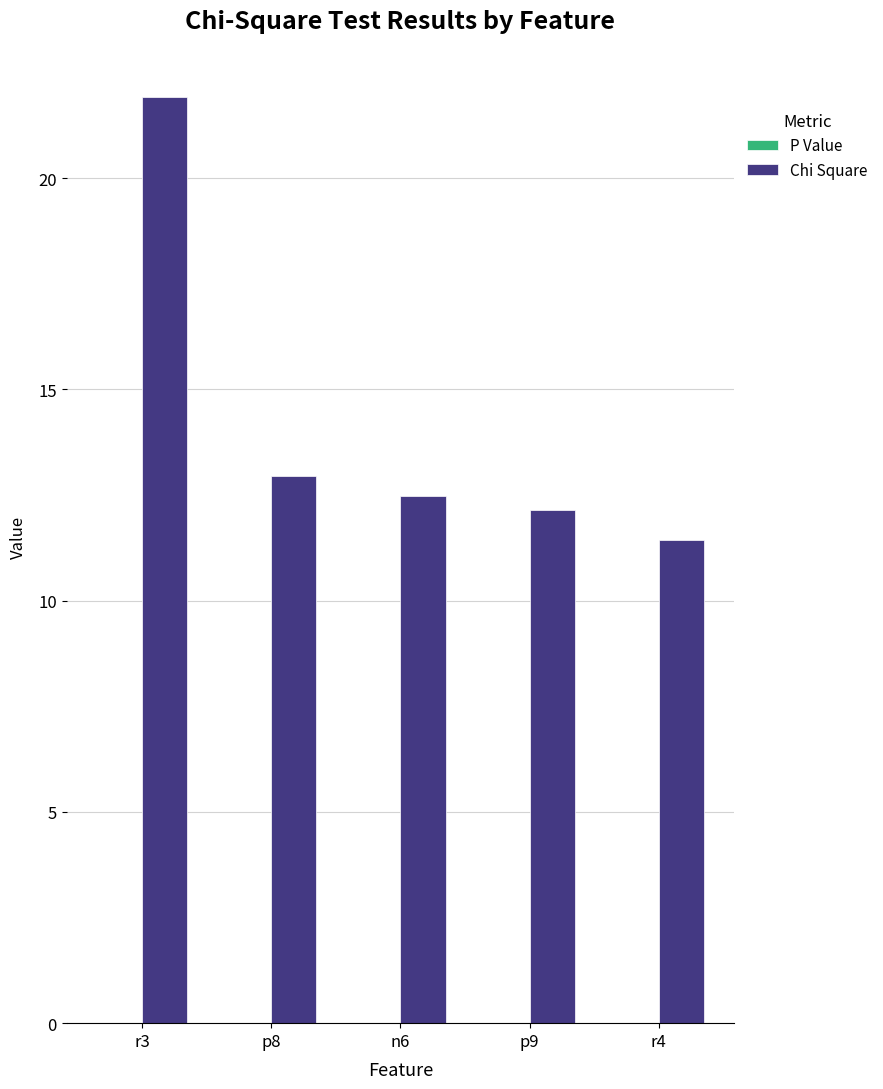

Which series has the largest total across all categories?

Chi Square